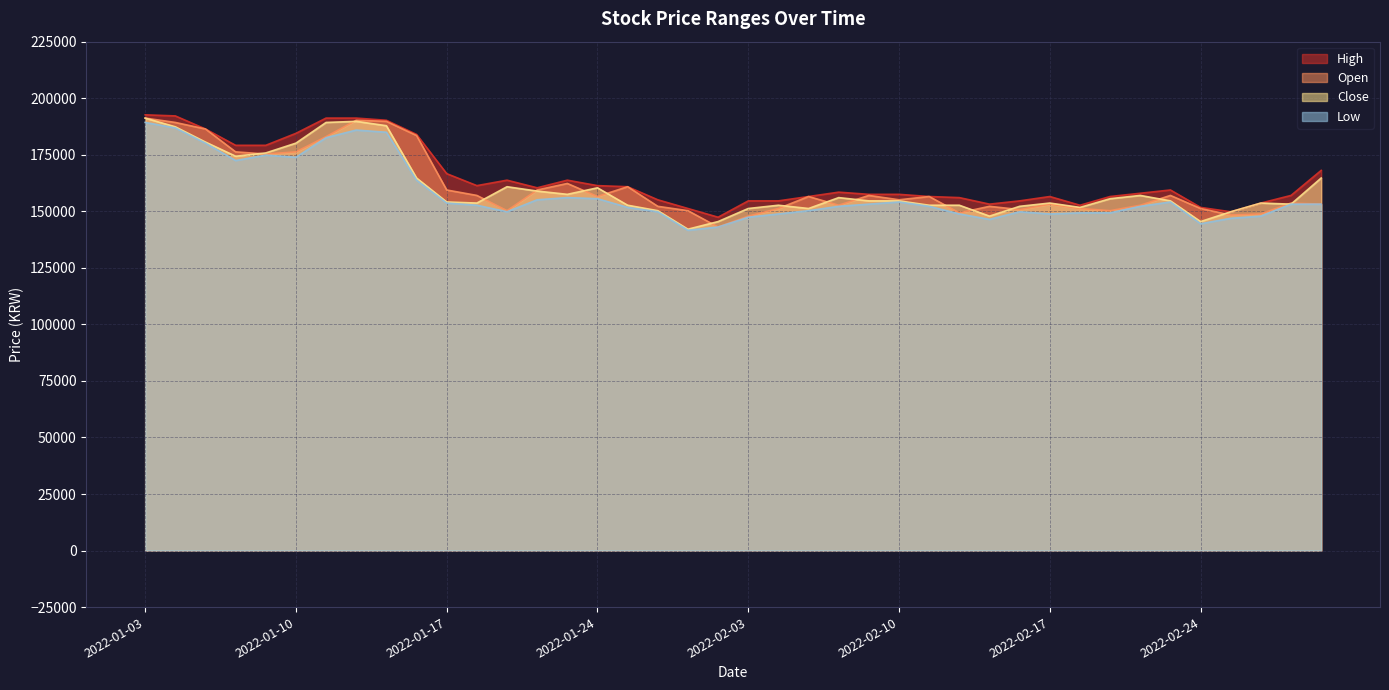

What are all the series names shown in the legend?

High, Open, Close, Low